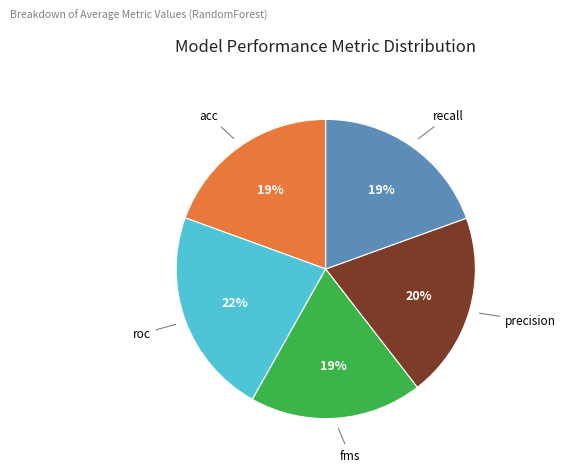

What is the largest slice in the pie chart?

roc